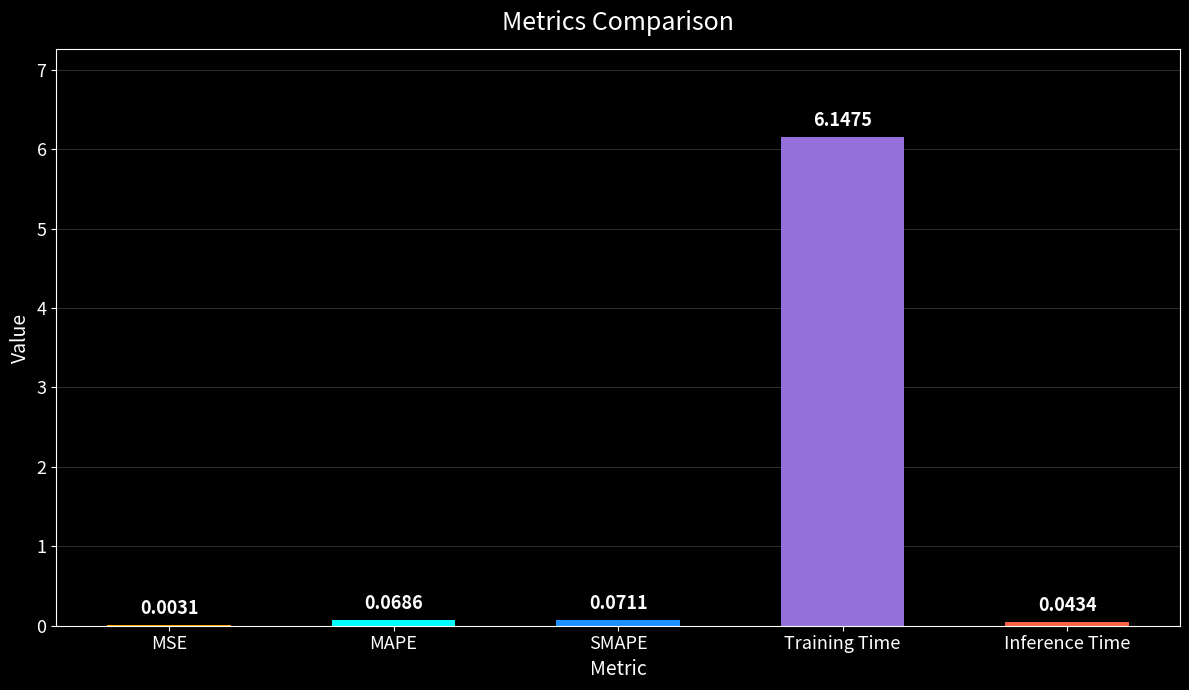

Which category has the highest value across all series?

Training Time